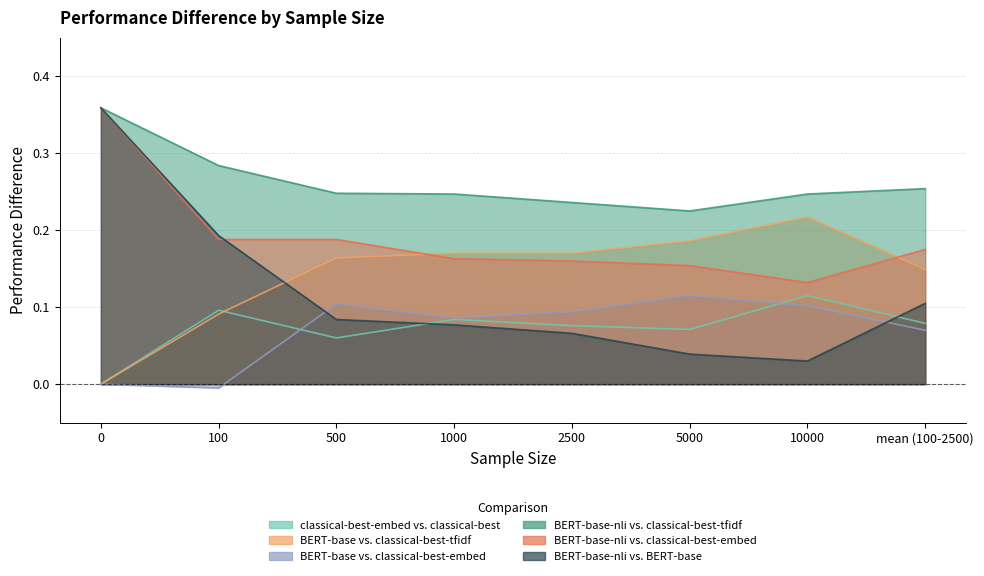

How many intersections are there between BERT-base vs. classical-best-tfidf and classical-best-embed vs. classical-best?

1